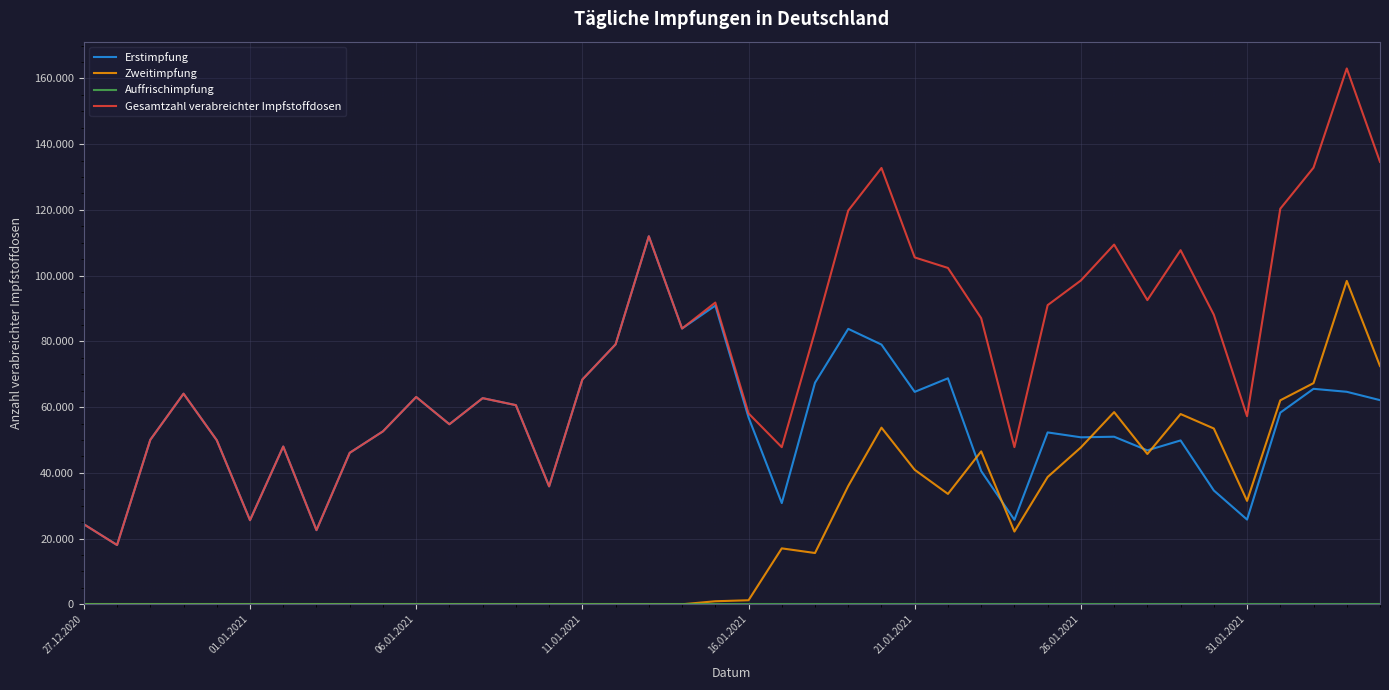

Does the chart have visible grid lines?

Yes